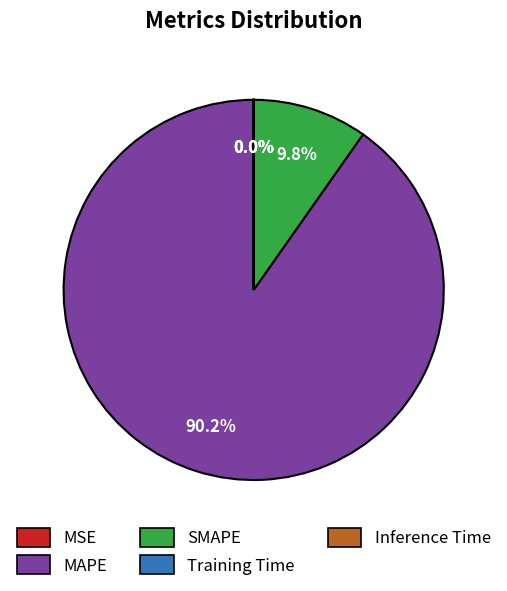

Which category has the biggest portion of the pie?

MAPE